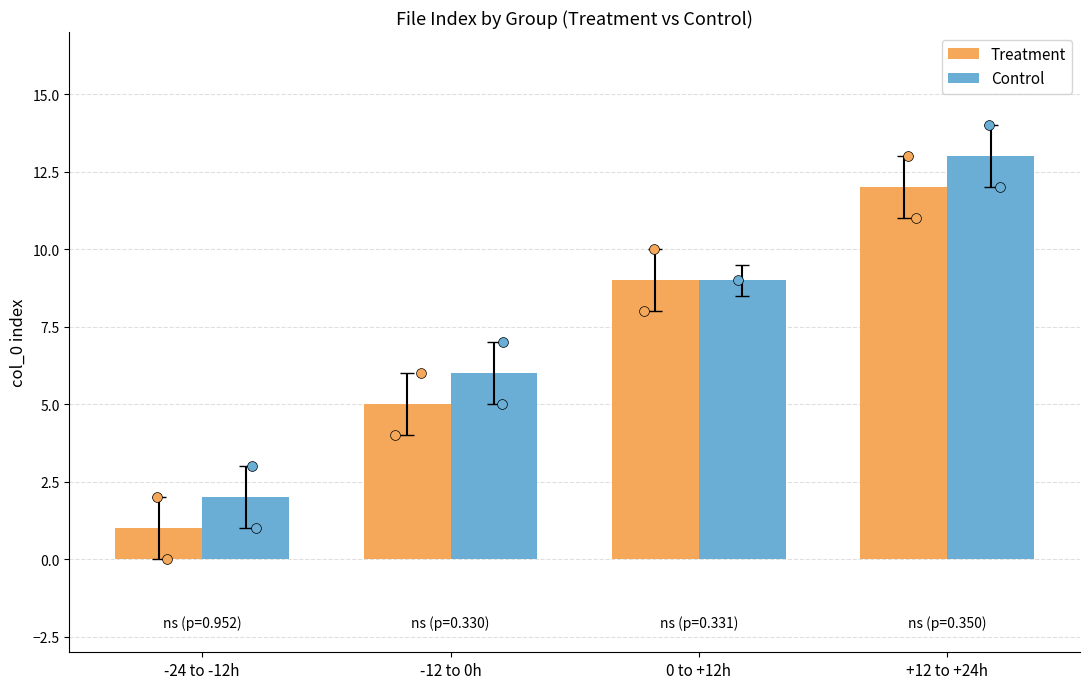

Which series has the largest Y range (max minus min)?

Treatment